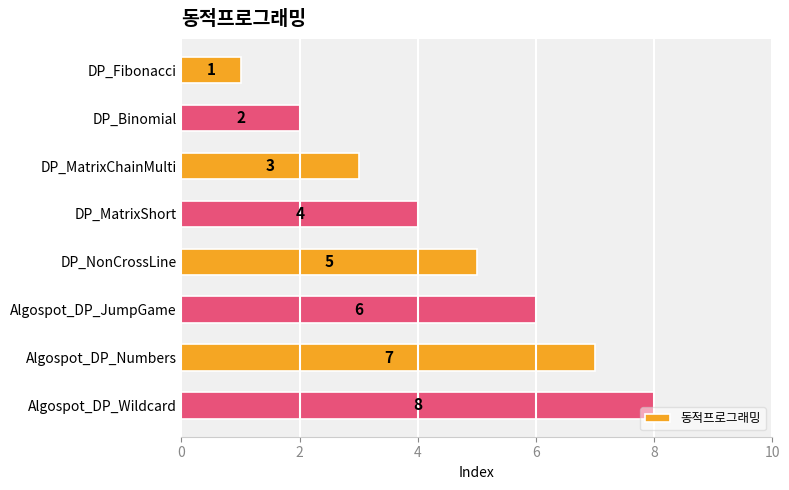

What position from the top is Algospot_DP_Numbers?

7